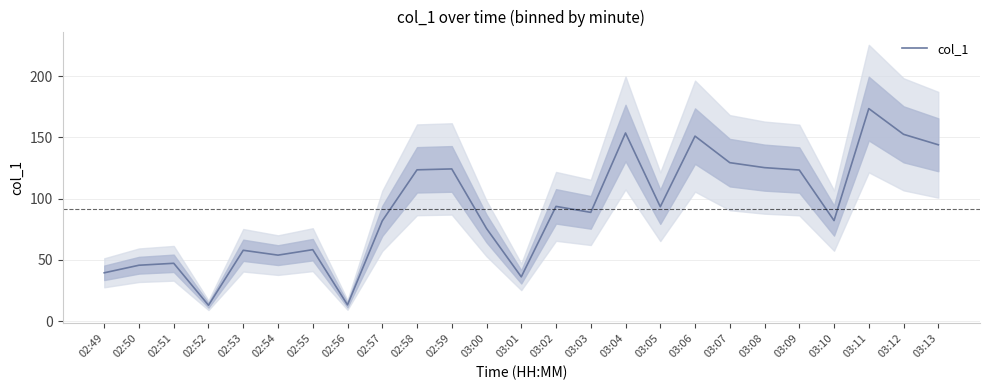

At which category does the chart reach its peak across all series?

03:11